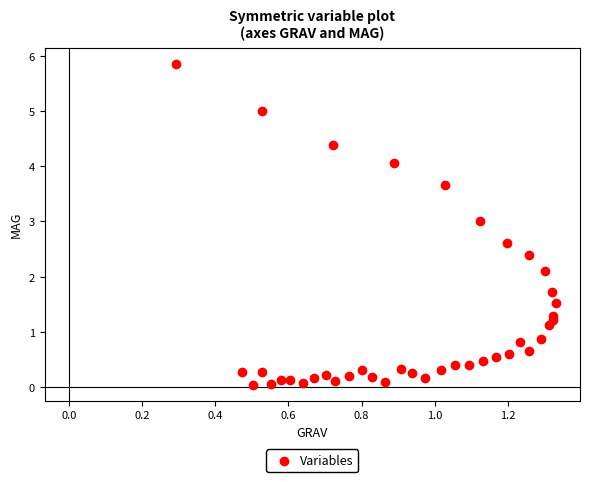

What is the range of X values (max minus min)?

1.0